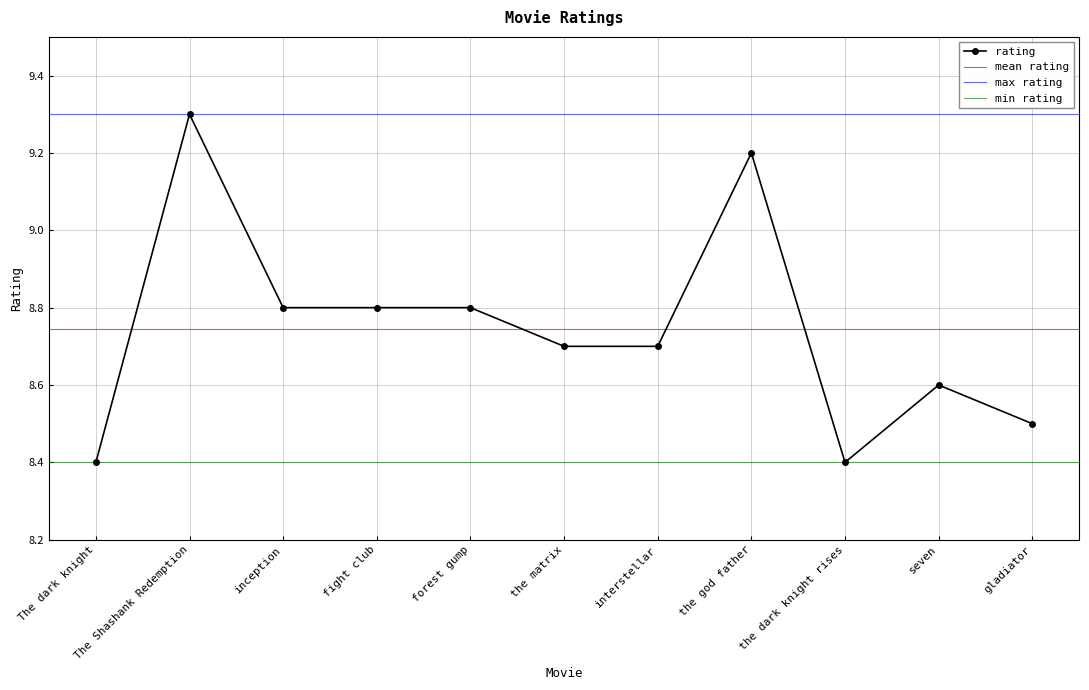

What value does the data have at forest gump?

8.8